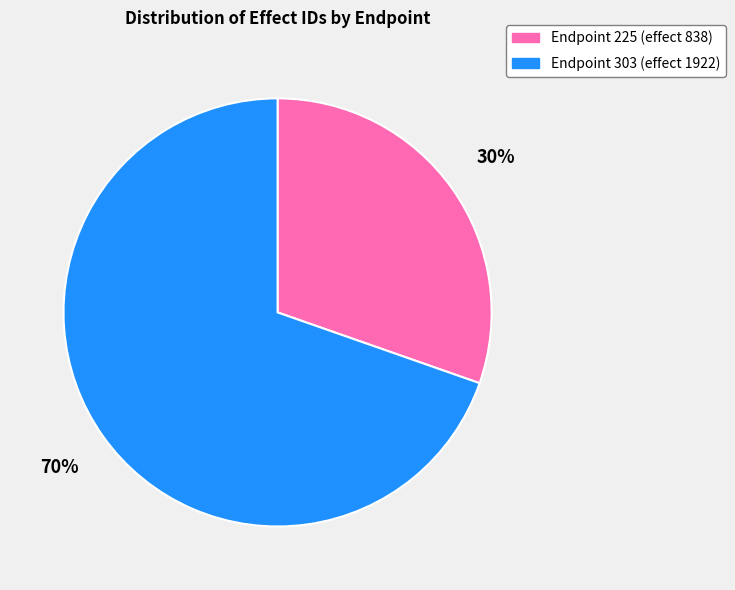

What is the smallest slice in the pie chart?

Endpoint 225 (effect 838)